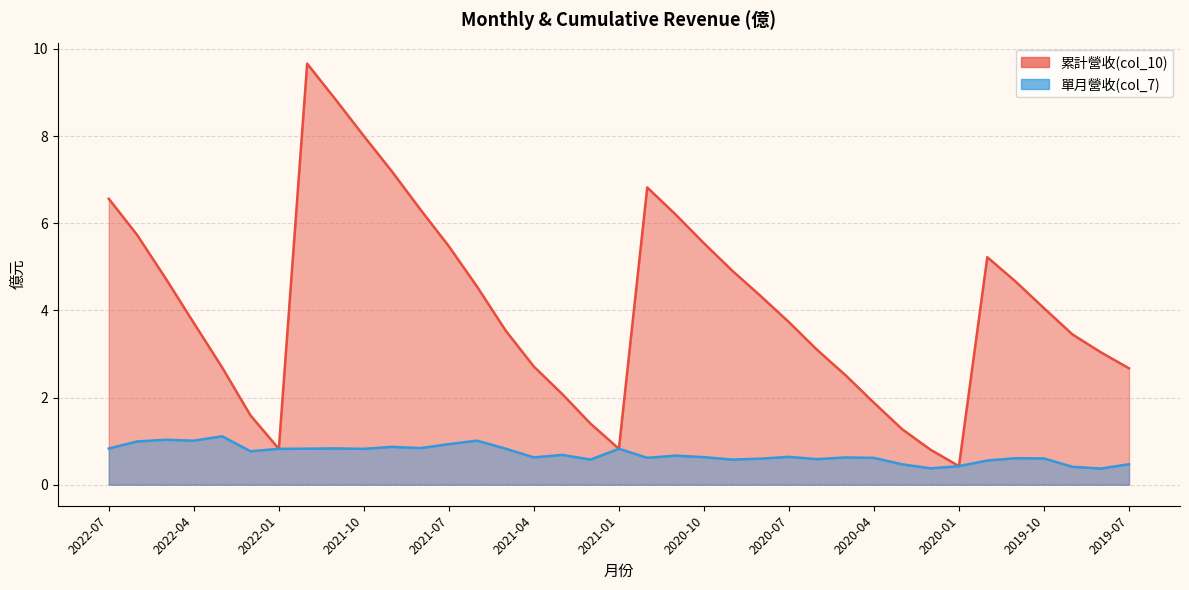

True or false: 單月營收(col_7) and 累計營收(col_10) cross at least once.

False